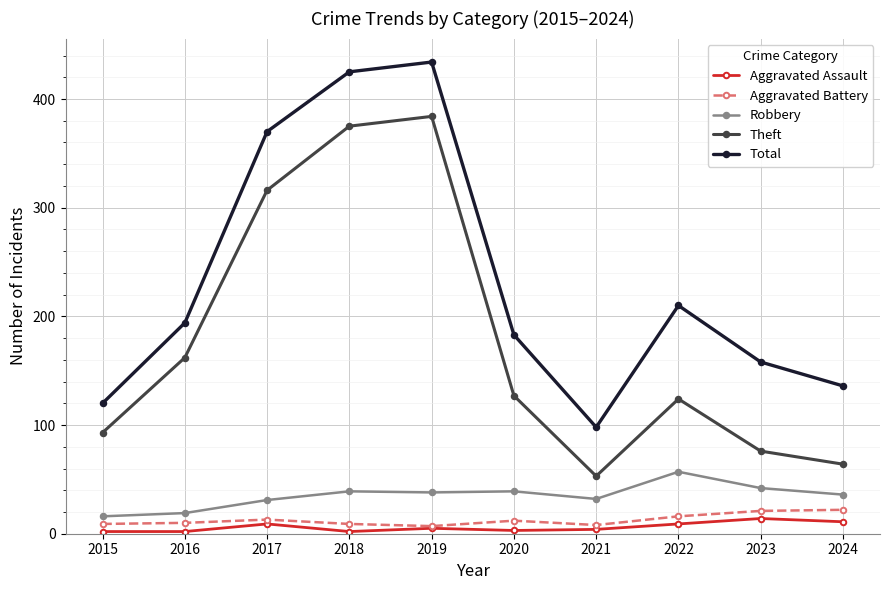

At which label does Robbery first exceed 38?

2018